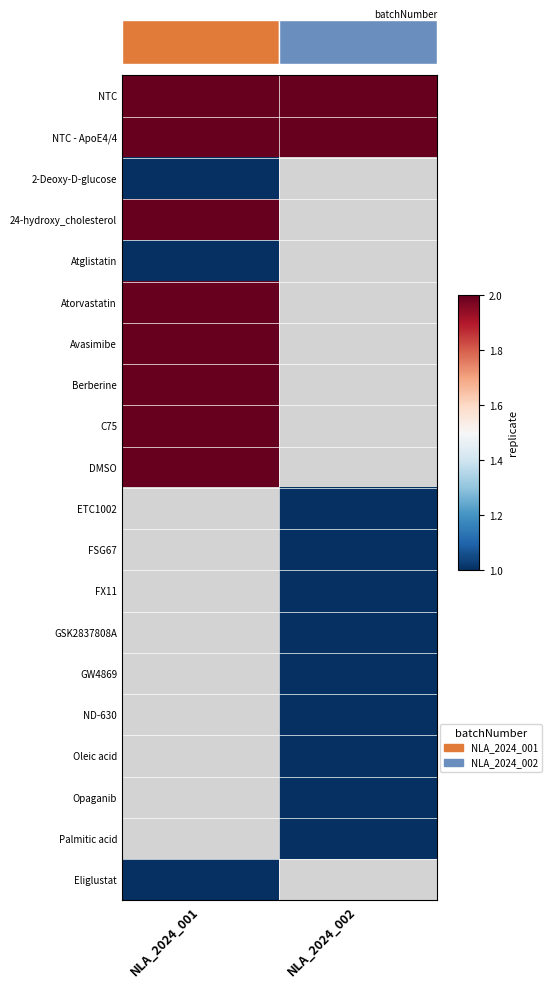

What is the smallest value displayed?

1.0